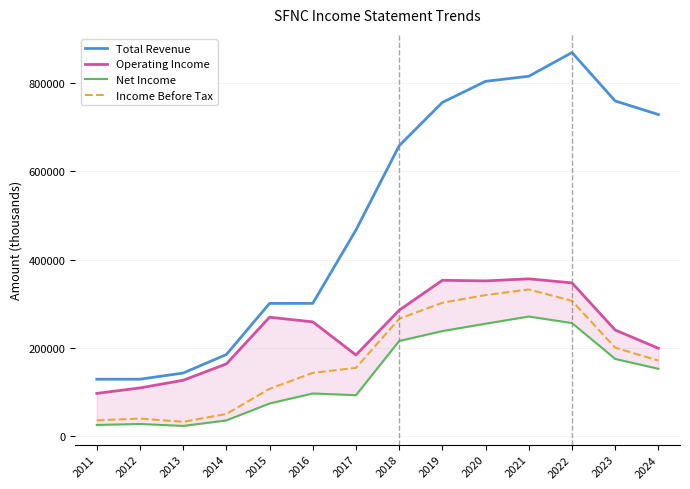

In Operating Income, how many points are higher than both neighbors (excluding endpoints)?

3